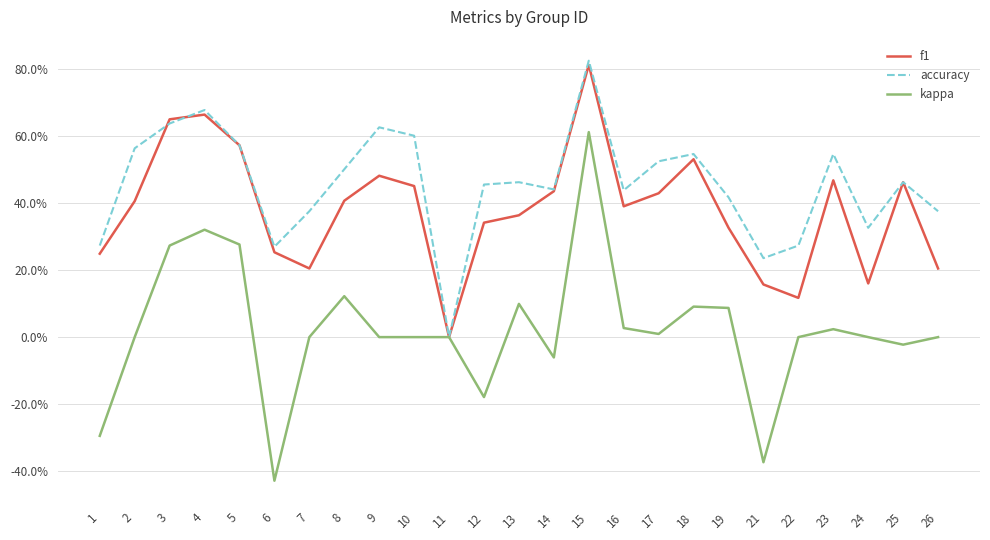

What are all the series names shown in the legend?

f1, accuracy, kappa